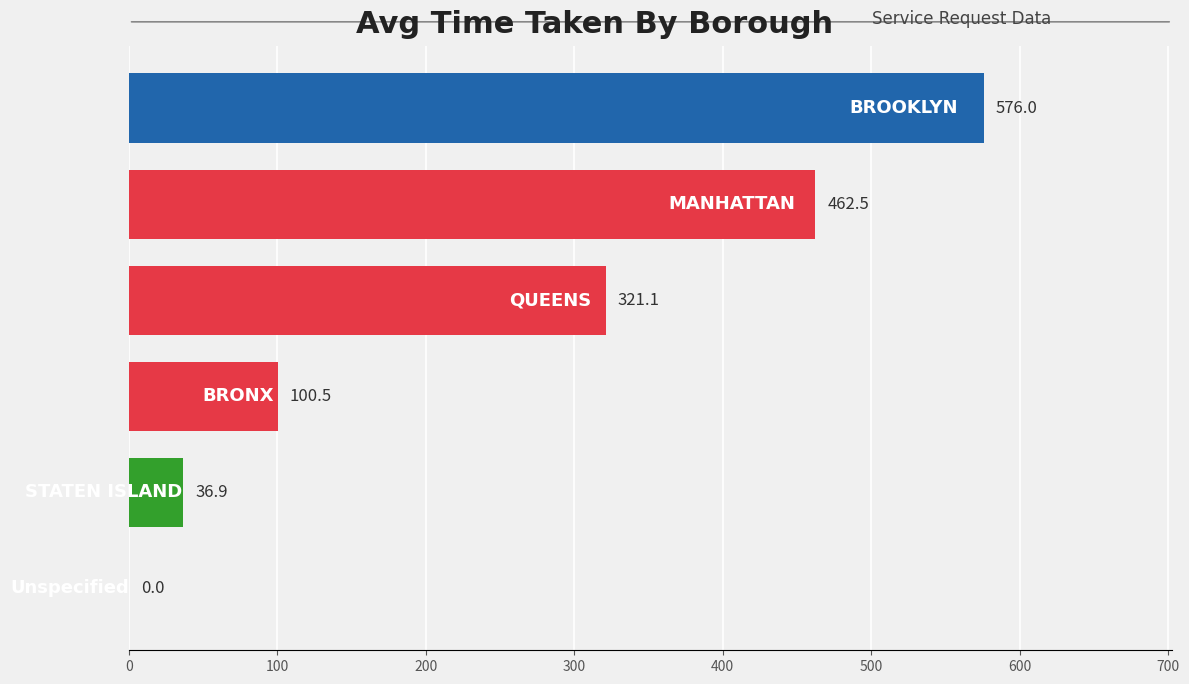

What is the maximum value shown in the chart?

576.0